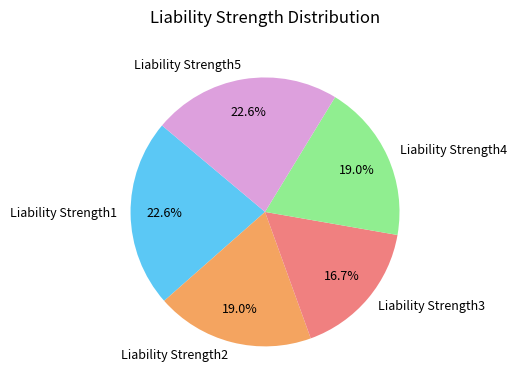

How much of the chart is everything except Liability Strength4?

81.0%